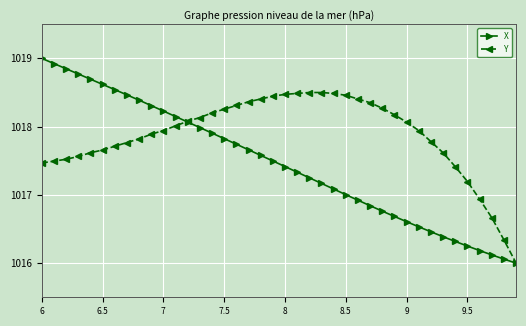

List the series in order of their peak value, lowest first.

Y, X